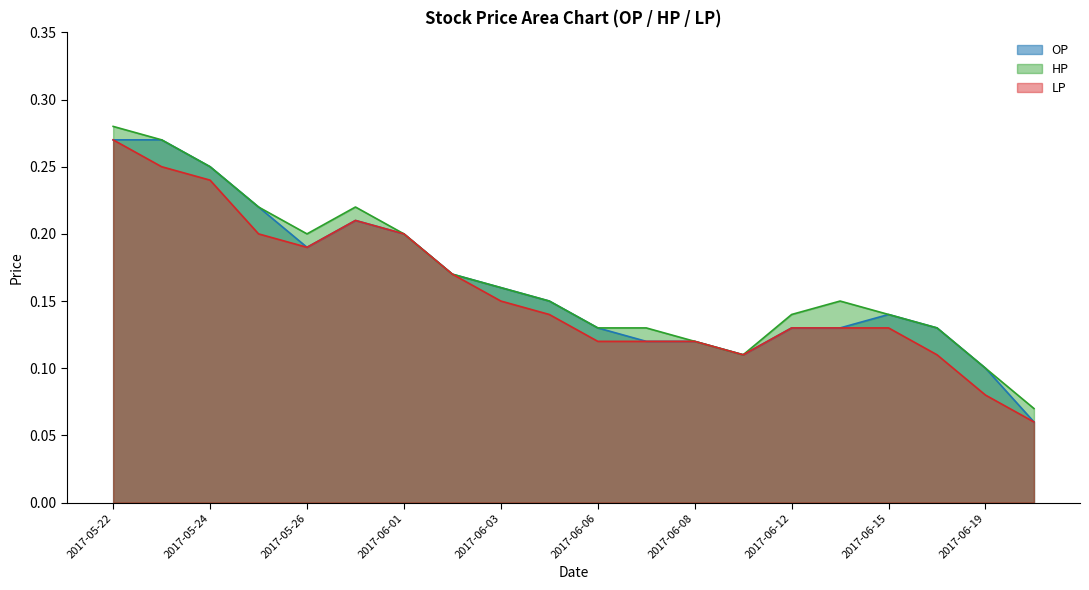

Which has a higher value, 2017-05-25 or 2017-05-22?

2017-05-22